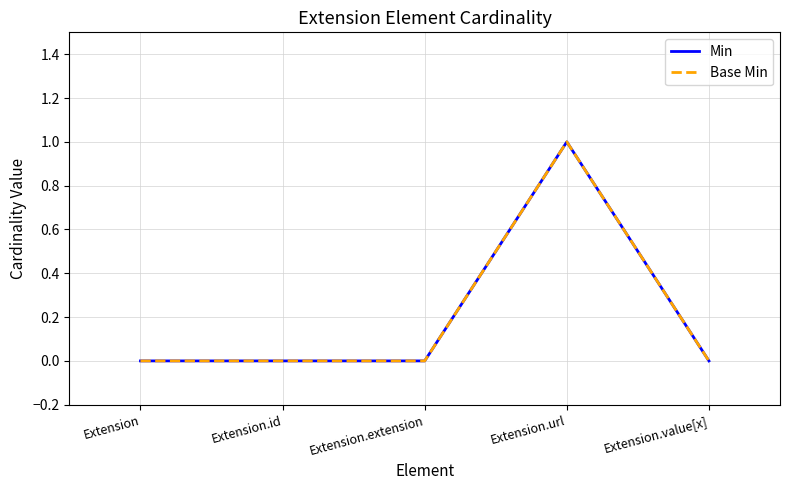

Which series has the largest total across all categories?

Min